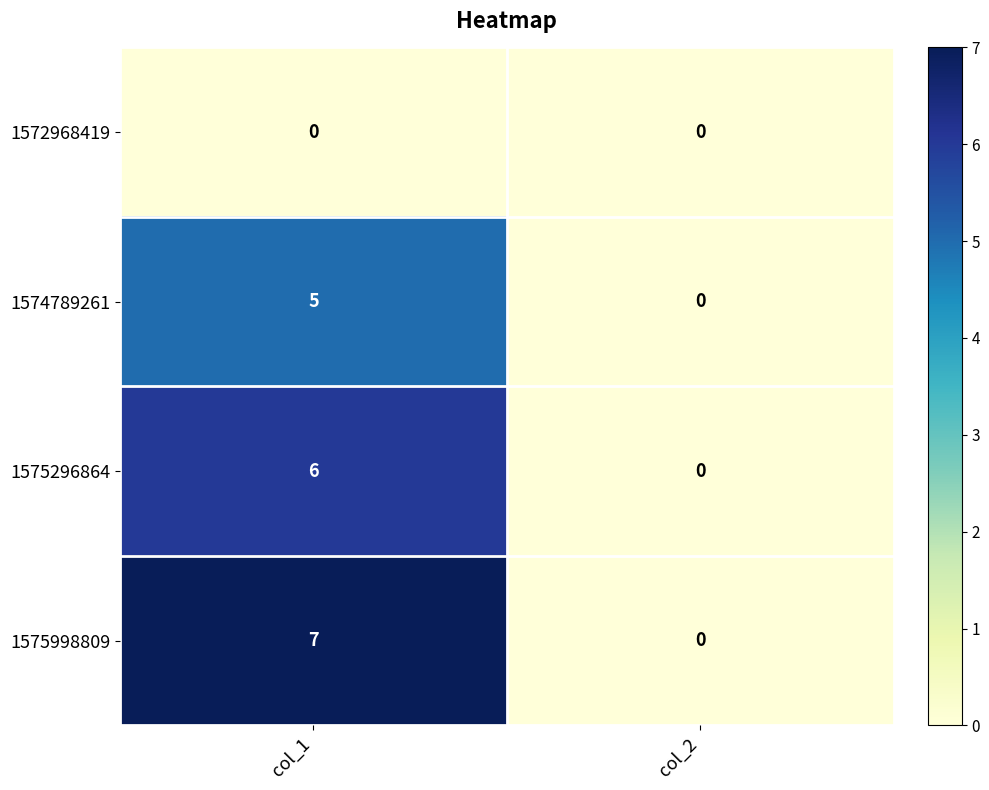

List the labels in order of 1574789261 value, largest first.

col_1, col_2